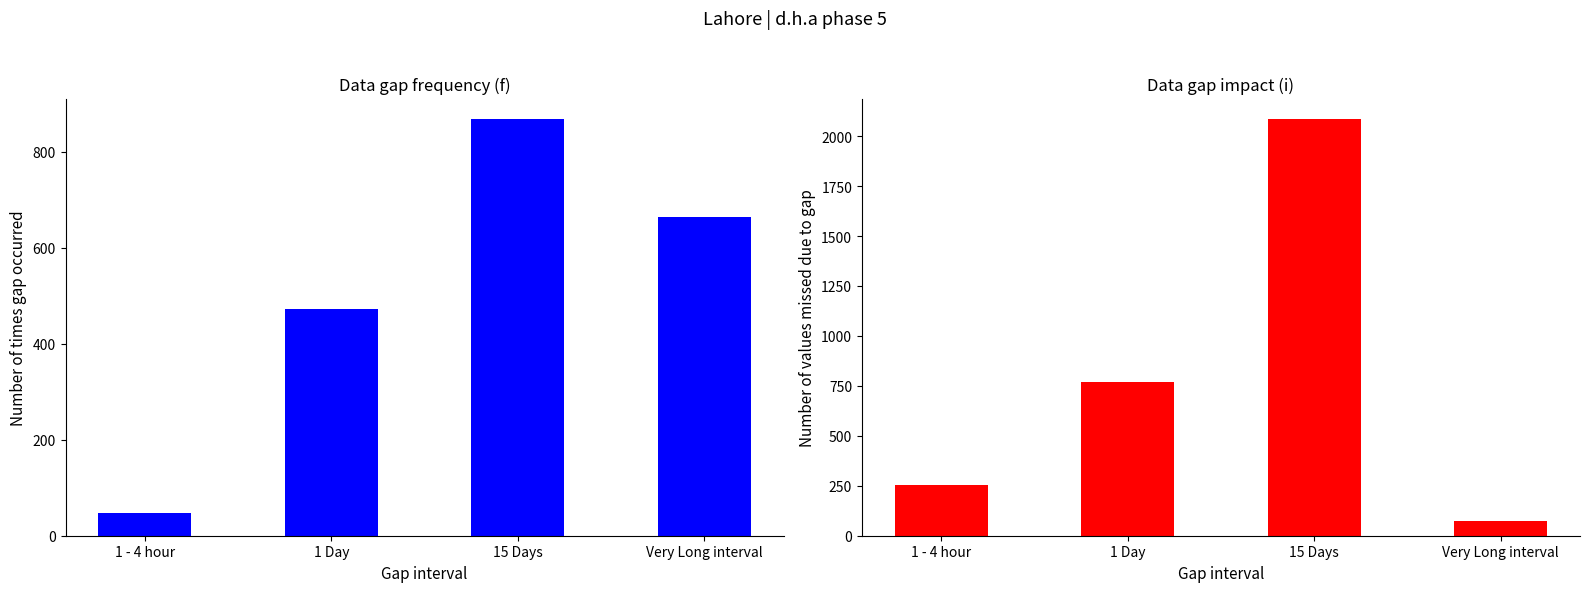

What is the value of the col_8 bar at the 2nd from the left?

472